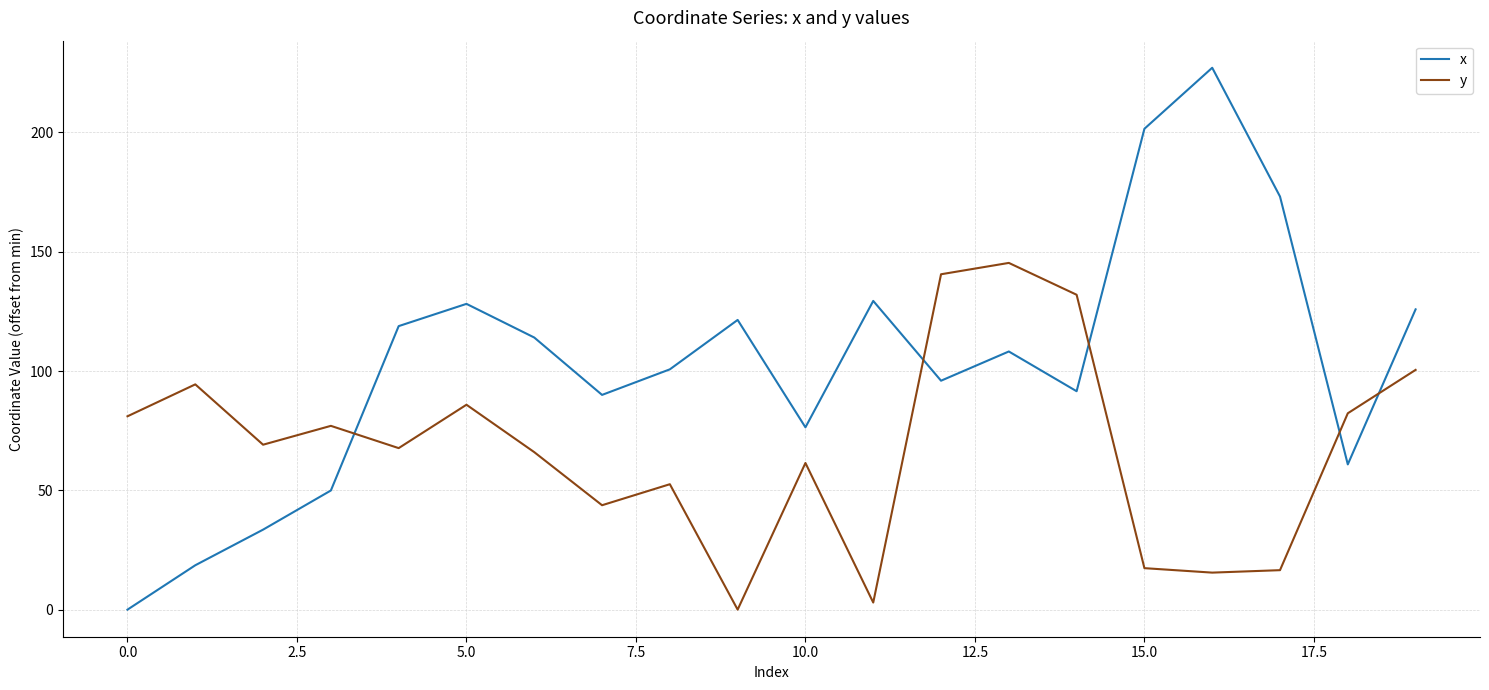

How many values in the y series are below 69?

10